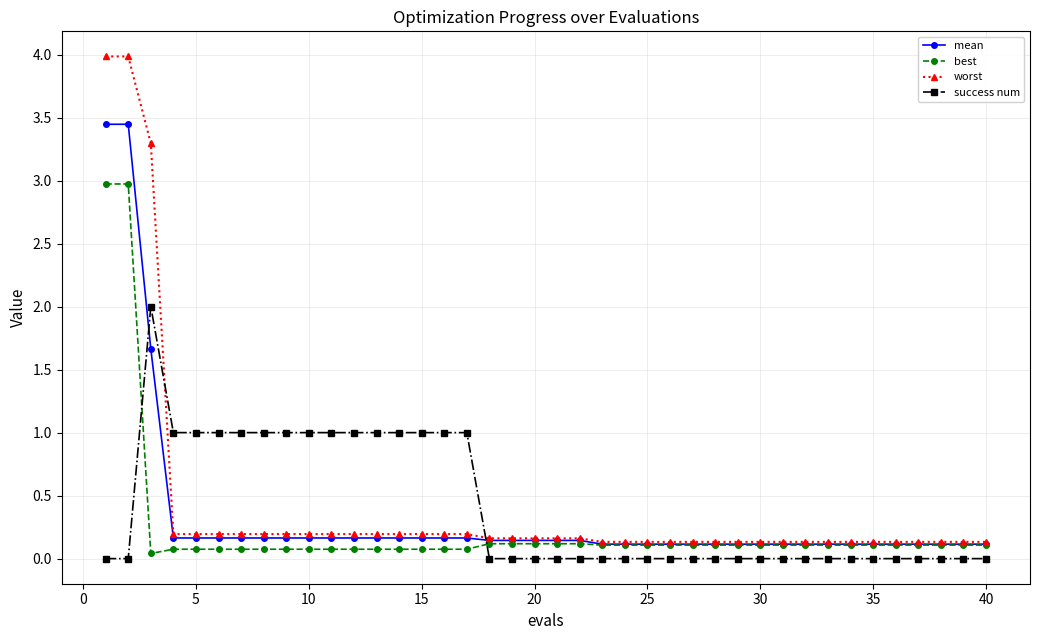

List the series in order of their peak value, lowest first.

success num, best, mean, worst